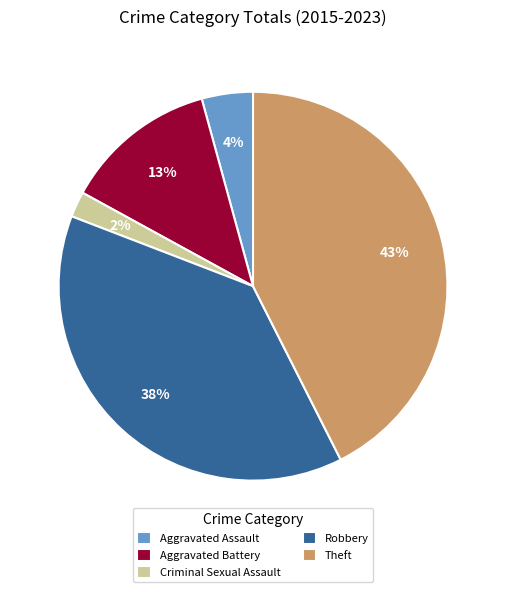

Does Robbery account for over 50% of the chart?

No